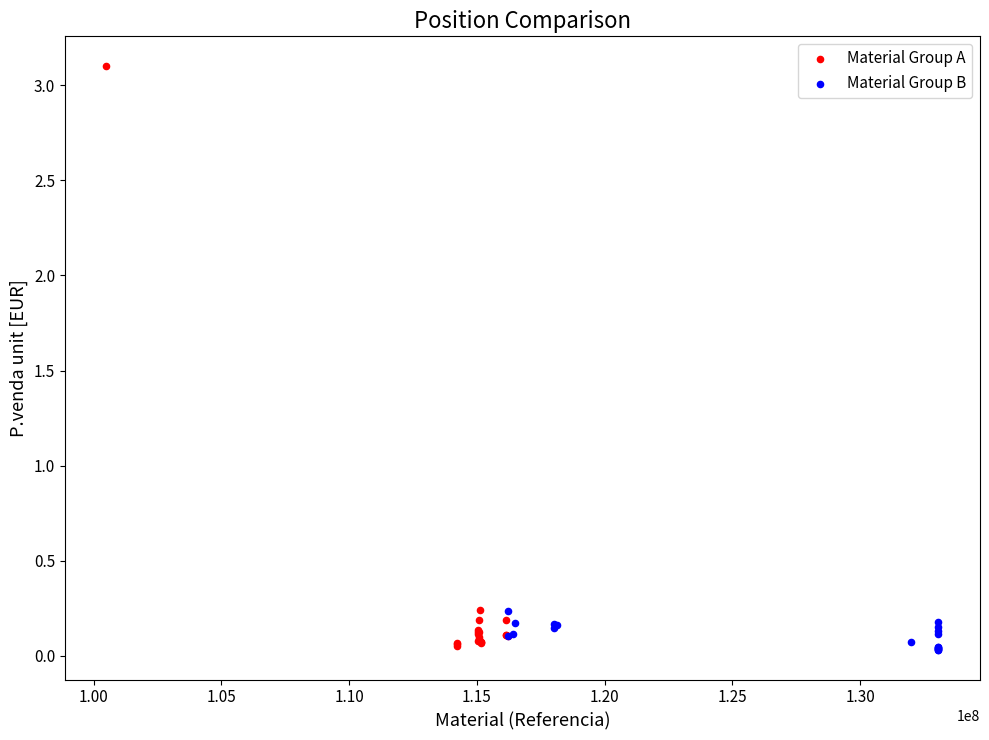

Which series contains the highest Y value?

Material Group A